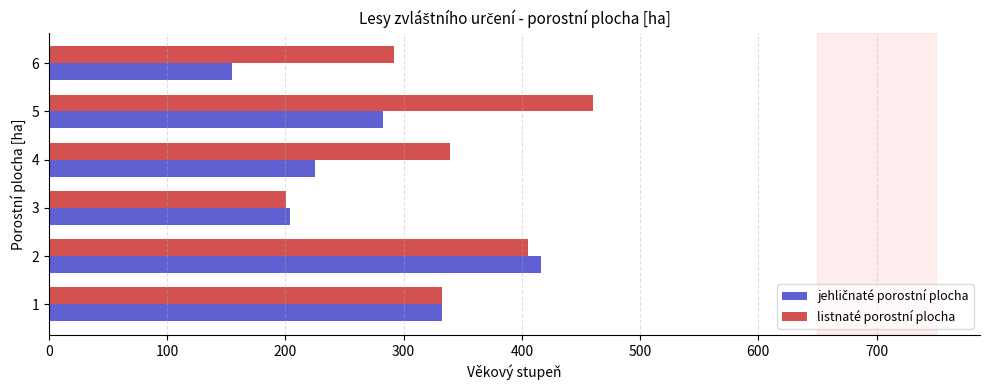

What is the difference between the maximum and minimum values in the listnaté porostní plocha series?

260.0